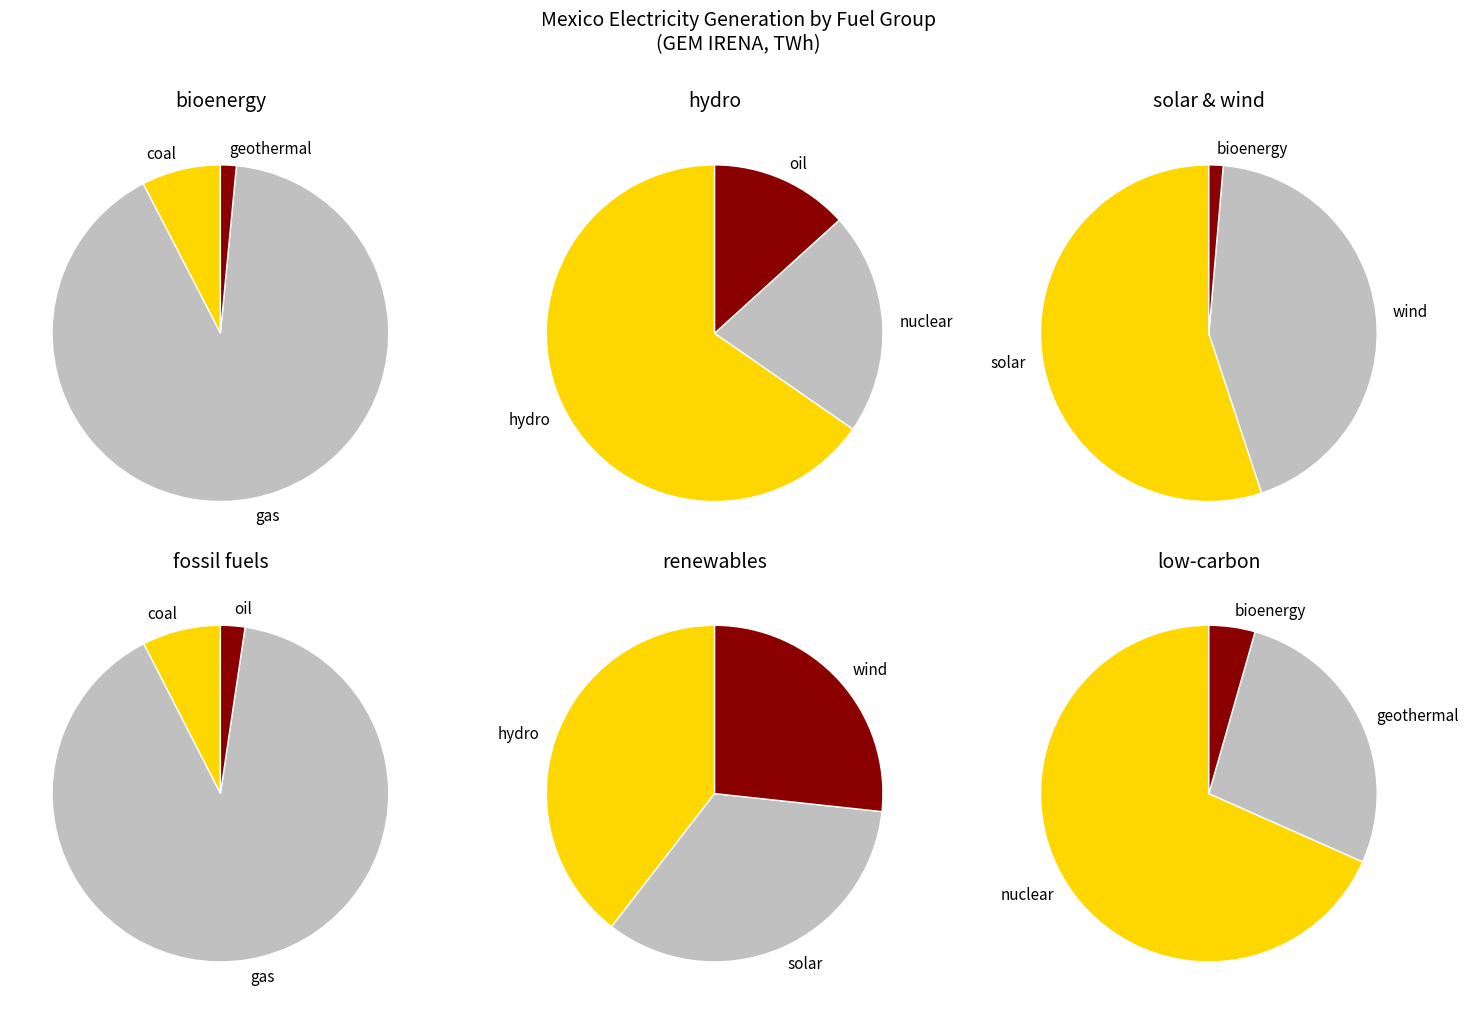

Is solar the majority of the pie?

No